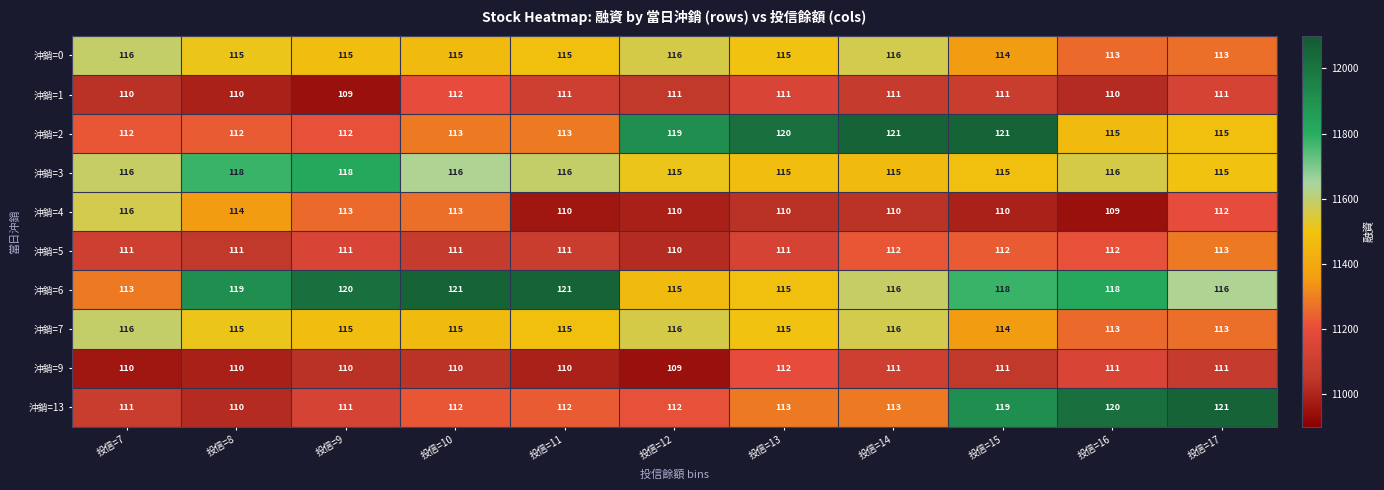

What is the spread (max minus min) of values at 投信=12?

10